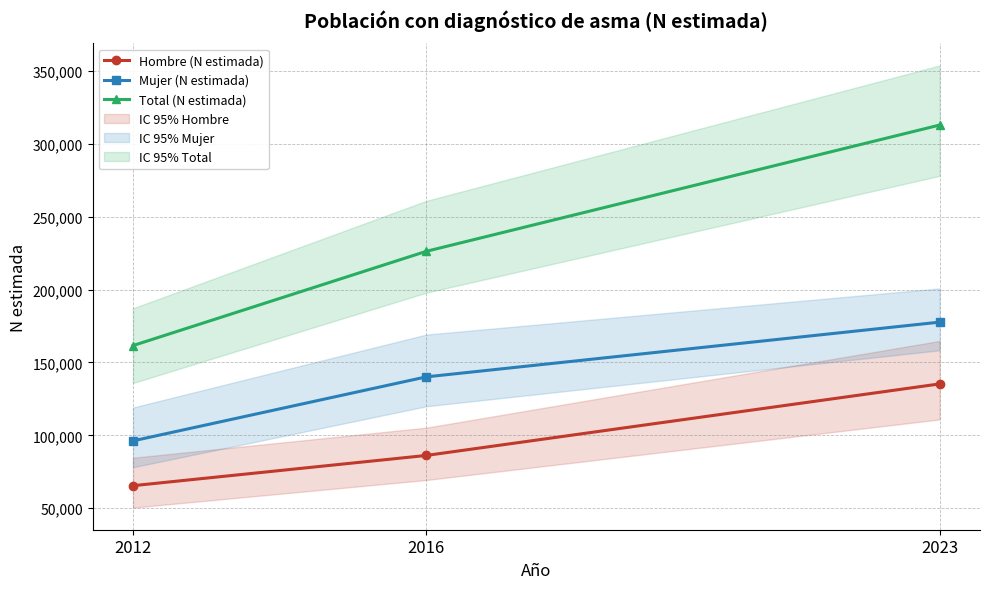

Reading left to right, extract all data points from this chart.

Hombre (N estimada): 2012=65421	2016=86185	2023=135294
Mujer (N estimada): 2012=96180	2016=140128	2023=177696
Total (N estimada): 2012=161602	2016=226313	2023=312990